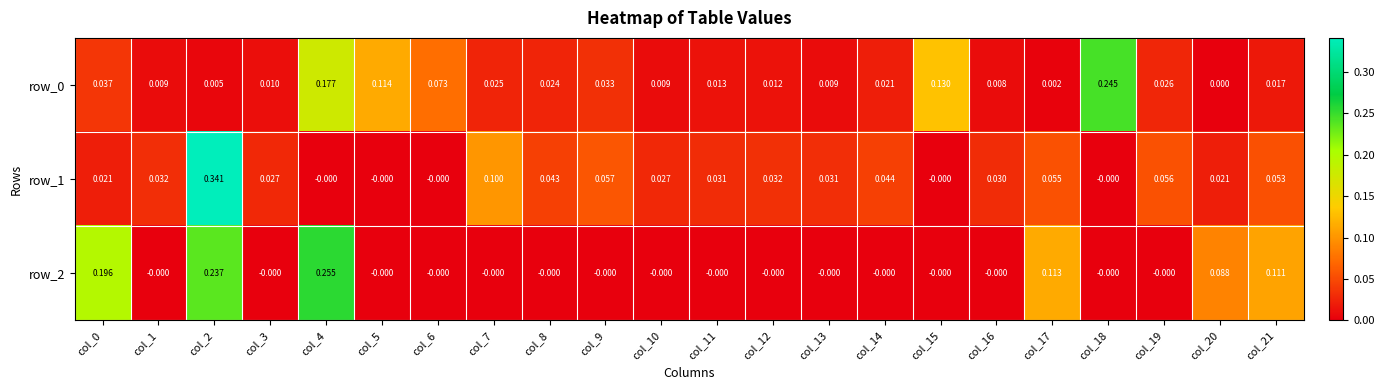

Which series has the largest range (max minus min)?

row_1